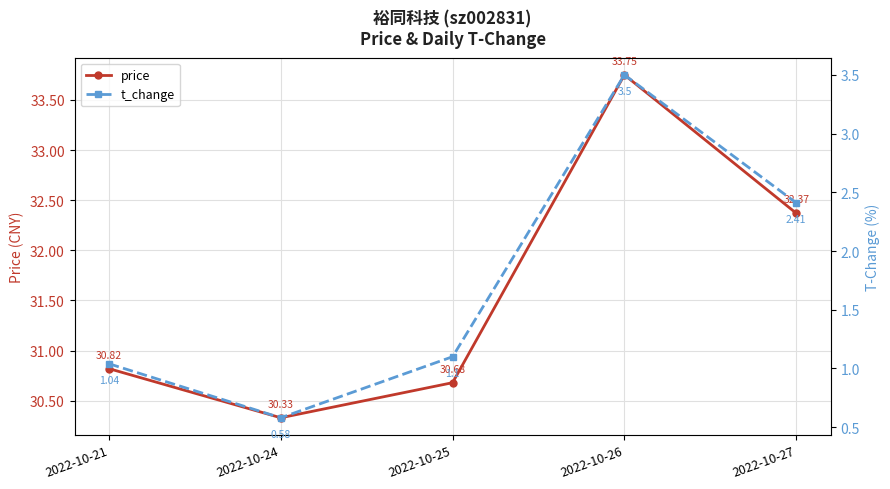

How many lines are shown in the chart?

2